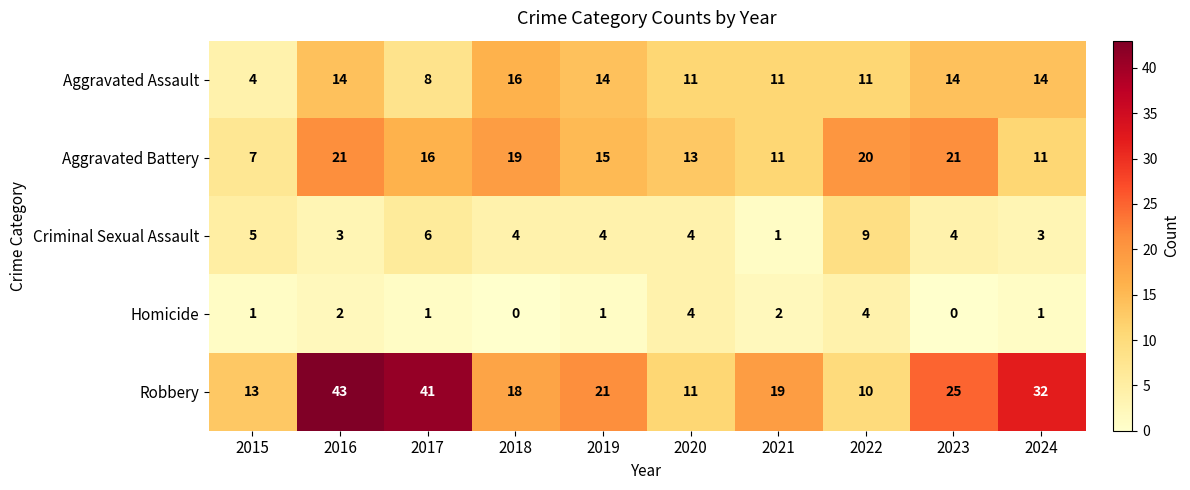

Which series has the largest range (max minus min)?

Robbery